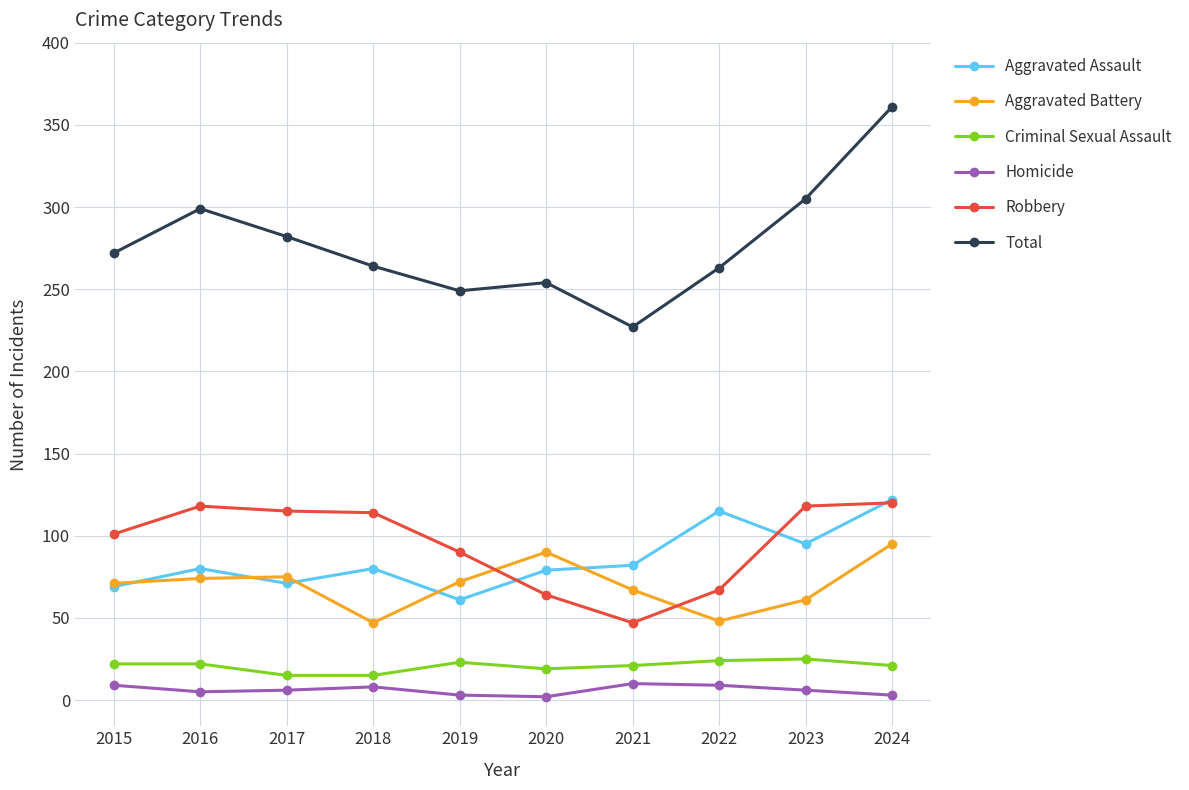

What is the sum of the Homicide values at 2020 and 2021?

12